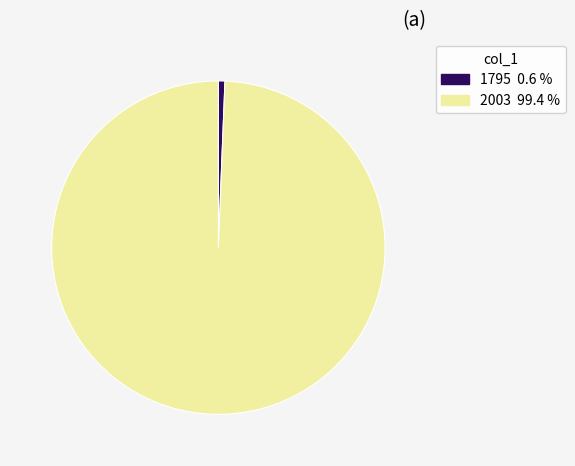

Between 2003 and 1795, which is larger?

2003